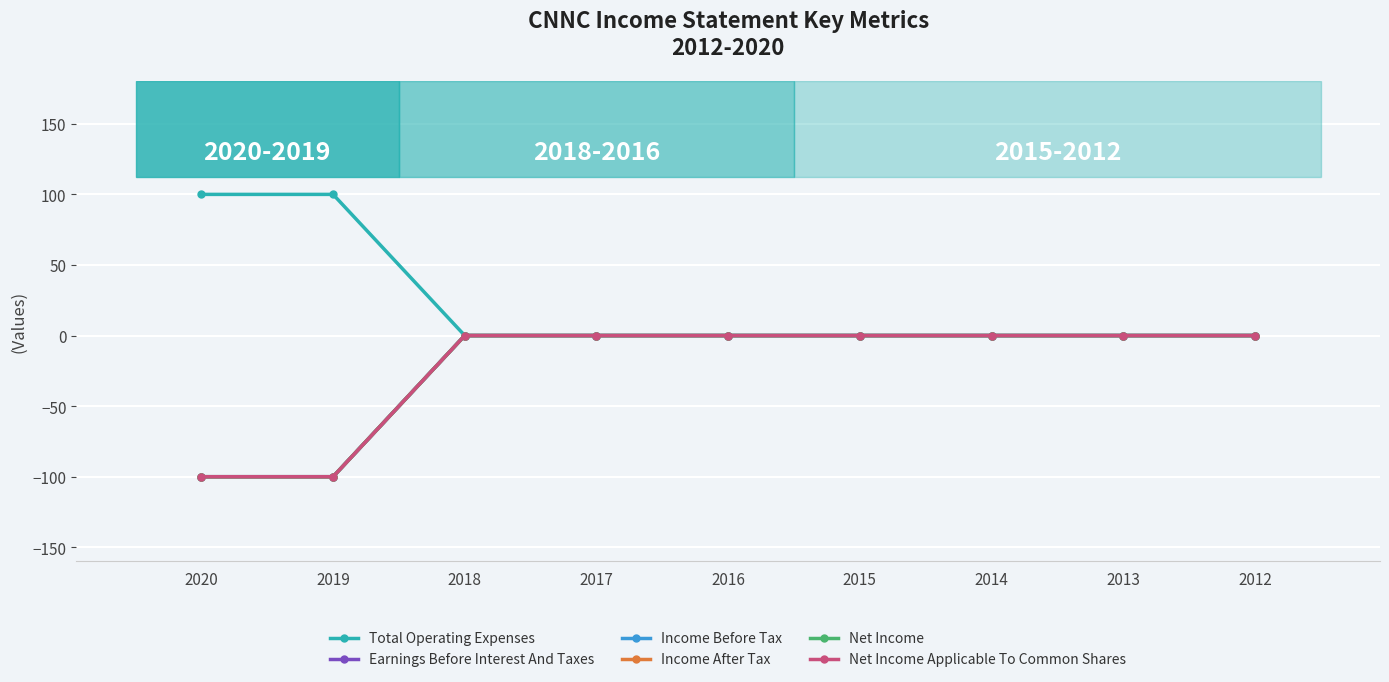

Does the chart have visible grid lines?

Yes